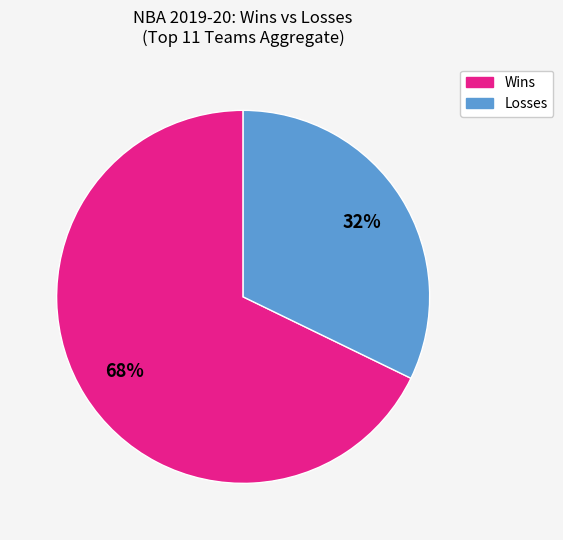

What is the smallest slice in the pie chart?

Losses